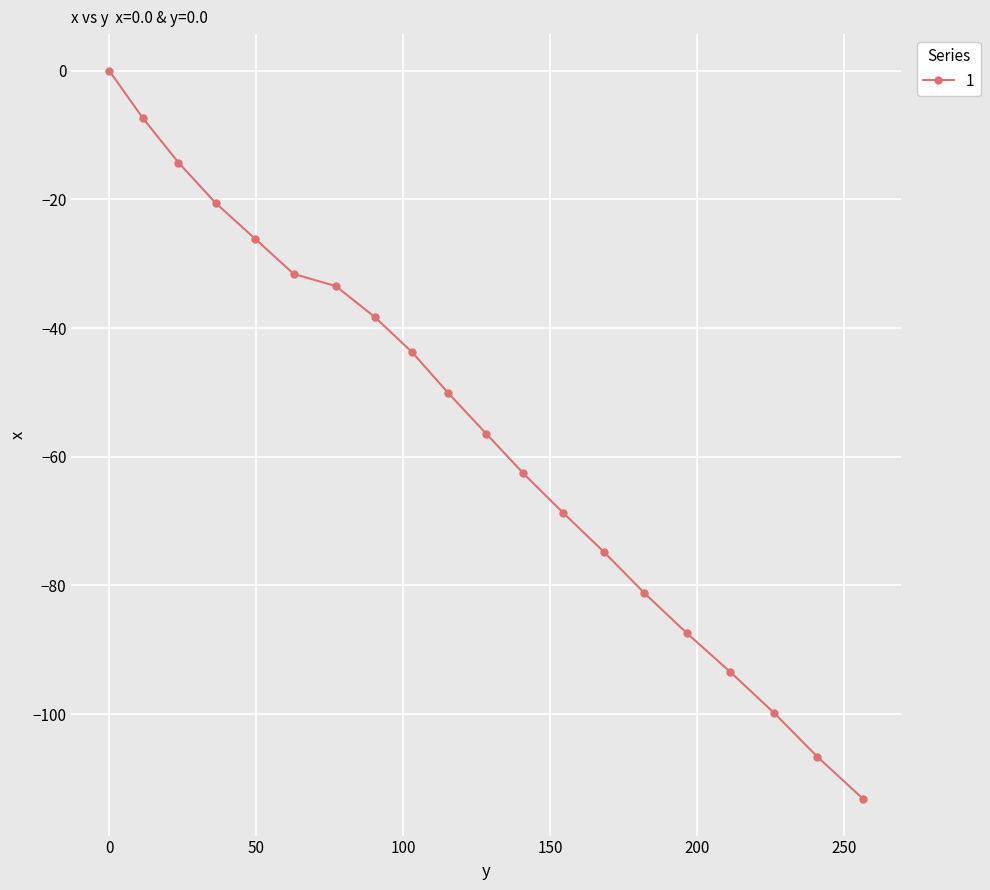

What is the value of the 18th point from the left?

-99.8